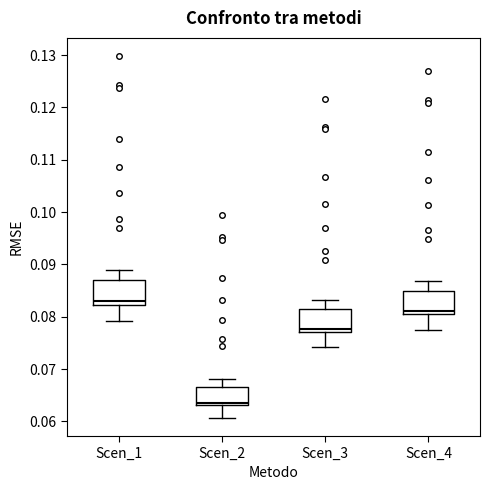

Where does the median line of the box for Scen_1 sit on the y-axis? The values are not printed on the chart, so give them approximately, as read against the axis.

0.083